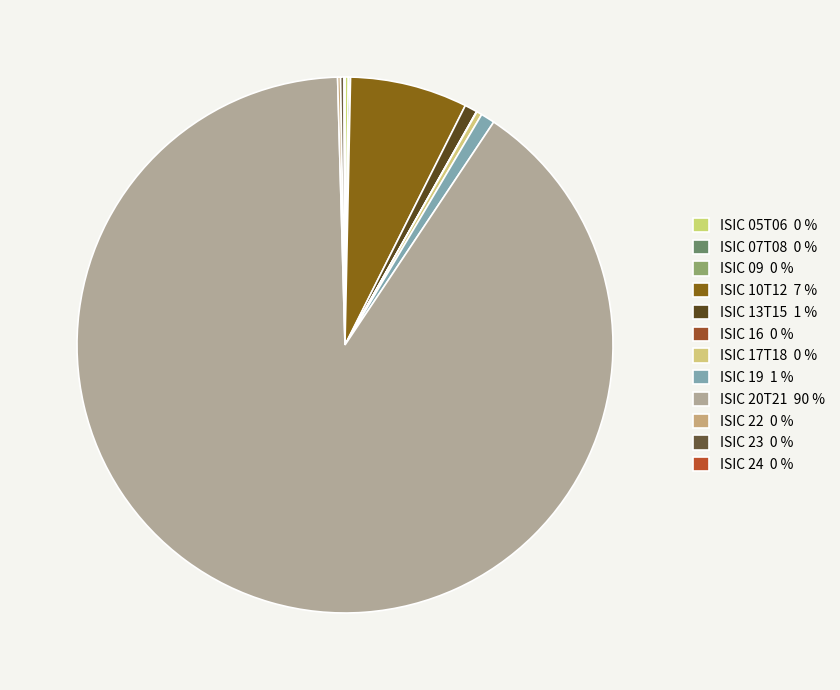

To the nearest percent, what portion does ISIC 19 represent?

1%